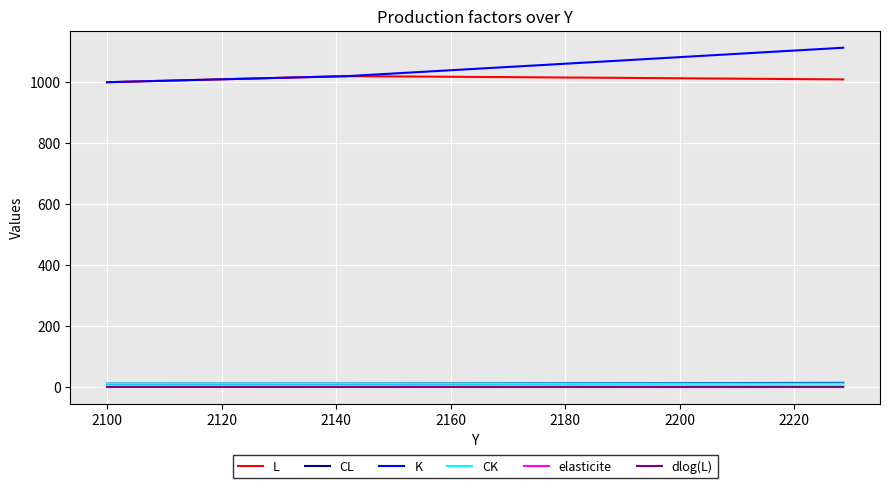

What is the maximum value for K?

1113.2